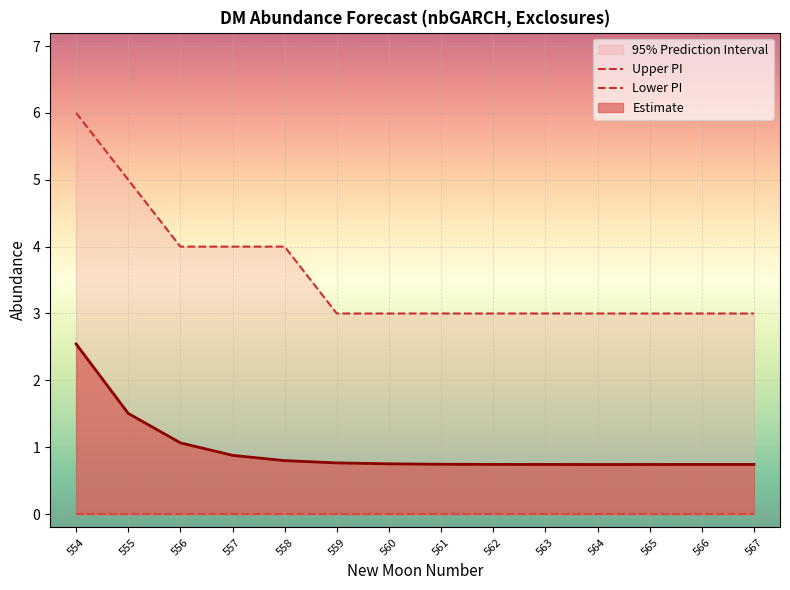

What is the value of the Upper PI point at the 4th from the left?

4